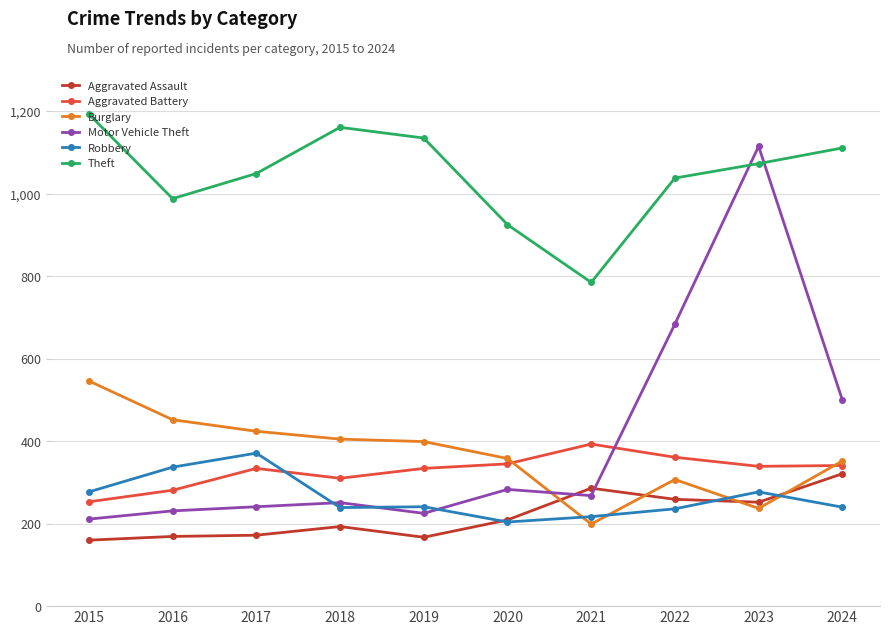

What are all the series names shown in the legend?

Aggravated Assault, Aggravated Battery, Burglary, Motor Vehicle Theft, Robbery, Theft